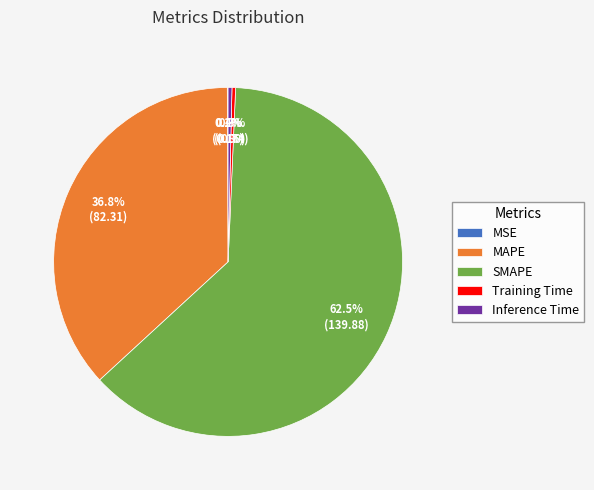

Which slice is the largest?

SMAPE